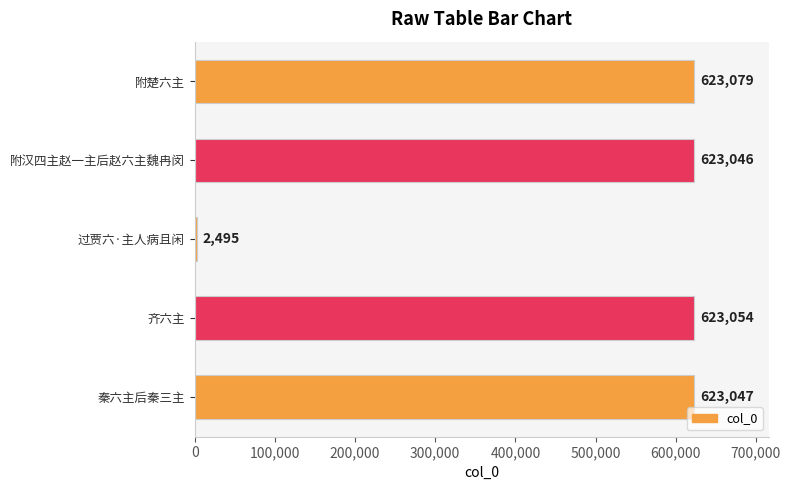

Reading bottom to top, transcribe all the data shown in this chart.

623047	623054	2495	623046	623079